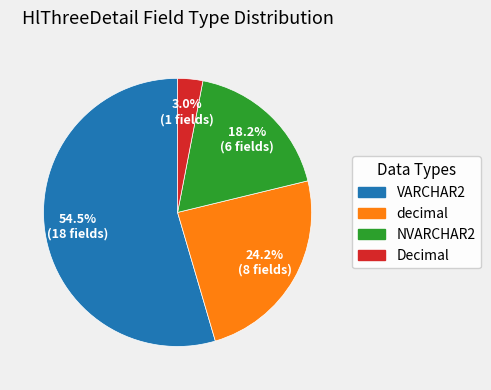

To the nearest percent, what percentage of the pie is NVARCHAR2?

18%